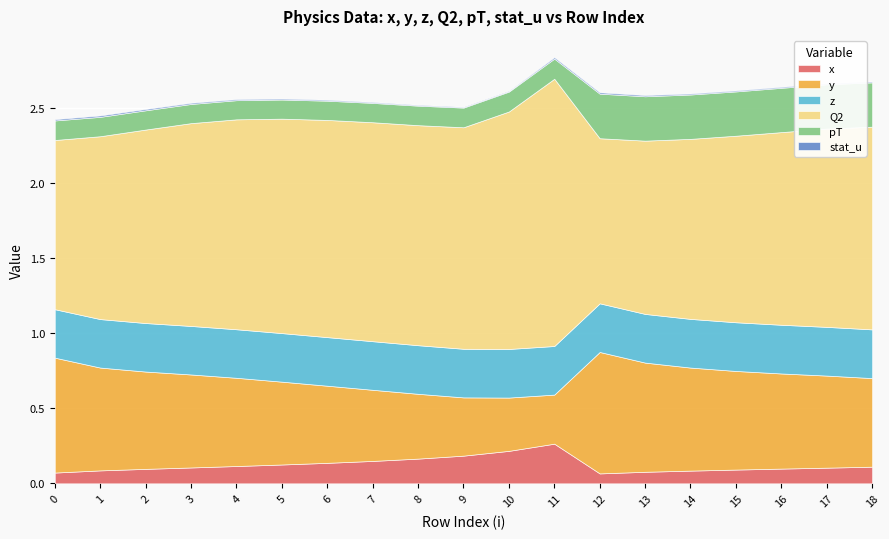

How many lines are shown in the chart?

6